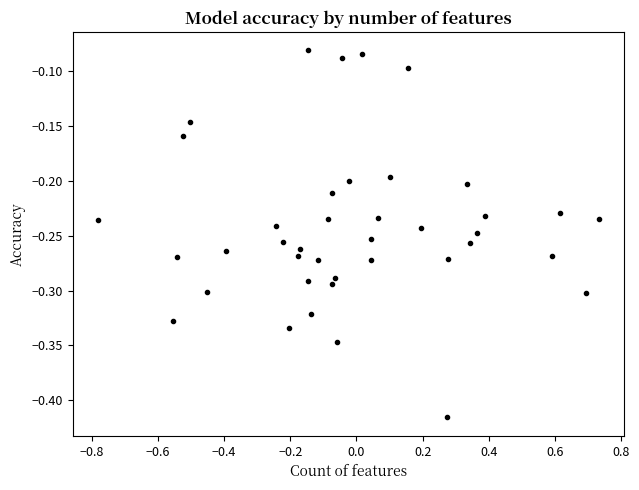

What is the range of X values (max minus min)?

1.5